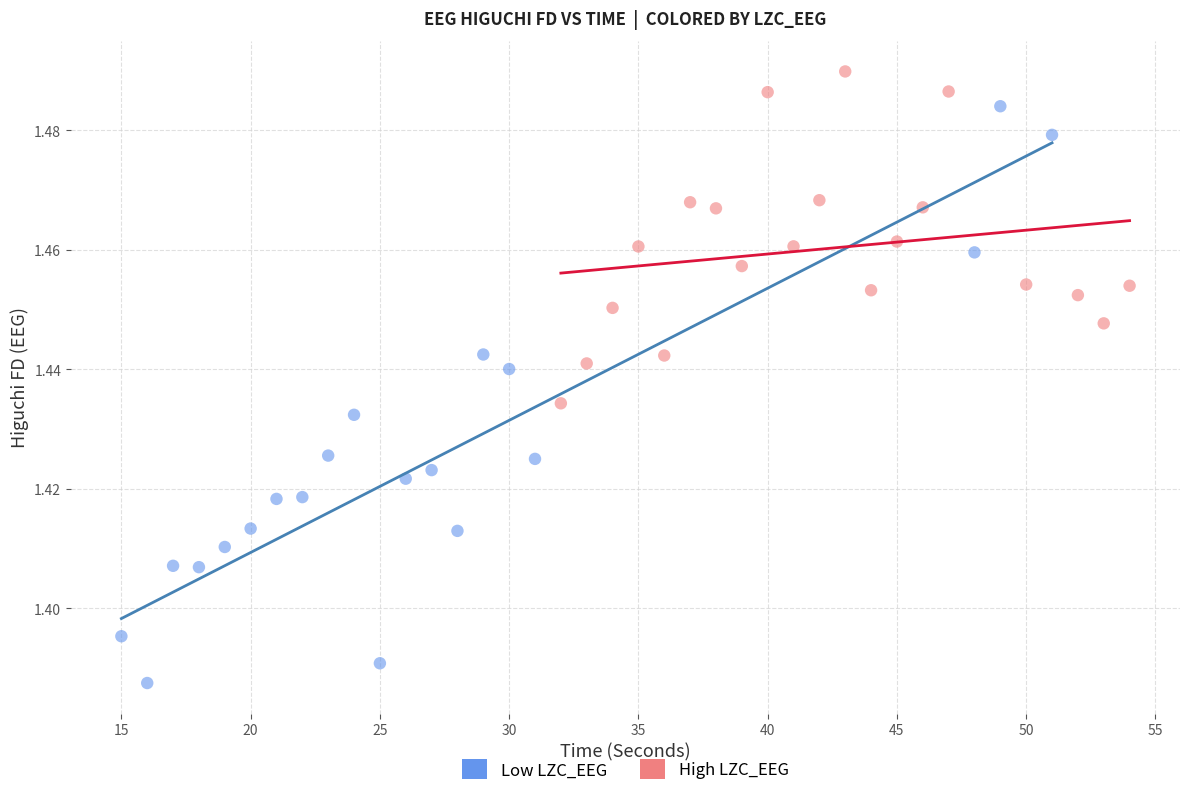

Which series has the widest spread of Y values?

Low LZC_EEG